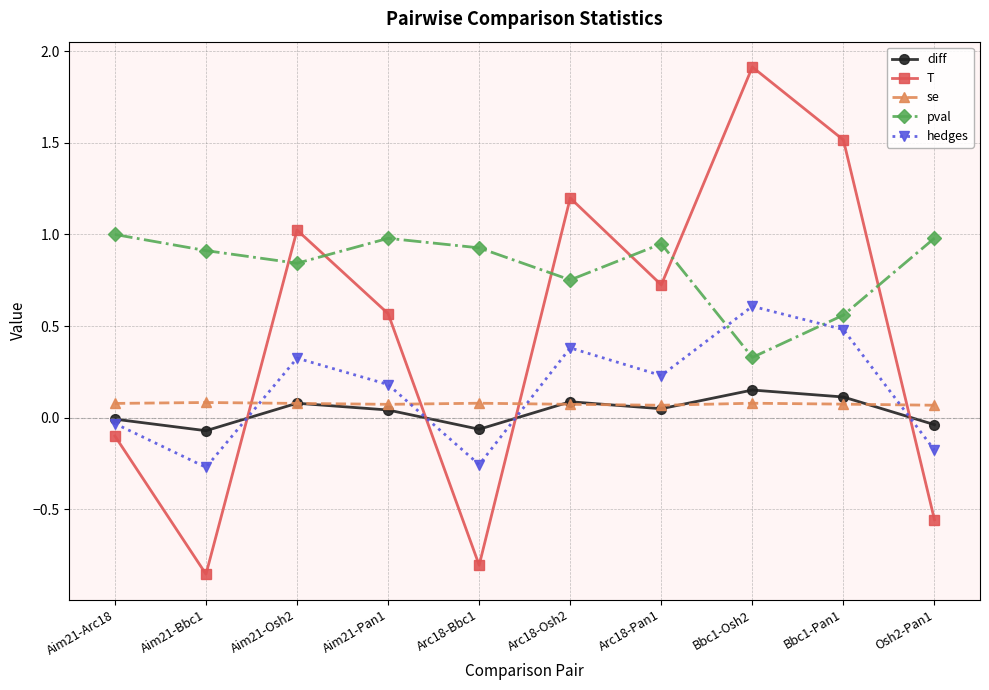

True or false: hedges has more than 1 interior local peaks.

True